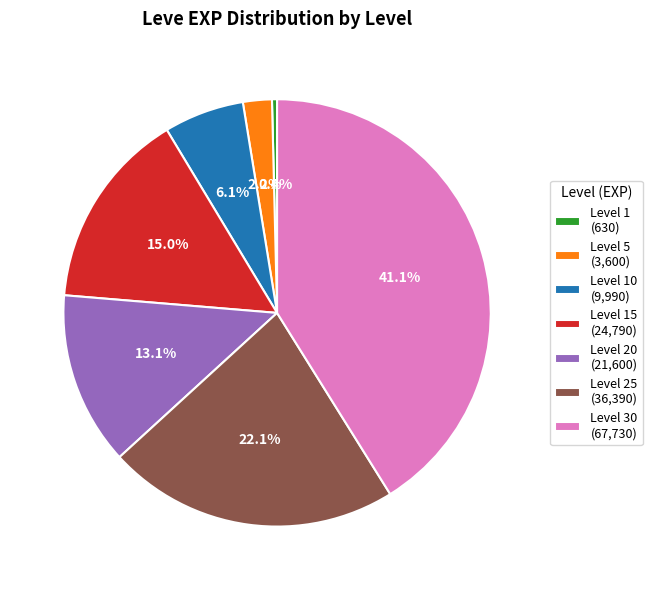

Rank the categories by value from lowest to highest.

Level 1 (630), Level 5 (3,600), Level 10 (9,990), Level 20 (21,600), Level 15 (24,790), Level 25 (36,390), Level 30 (67,730)